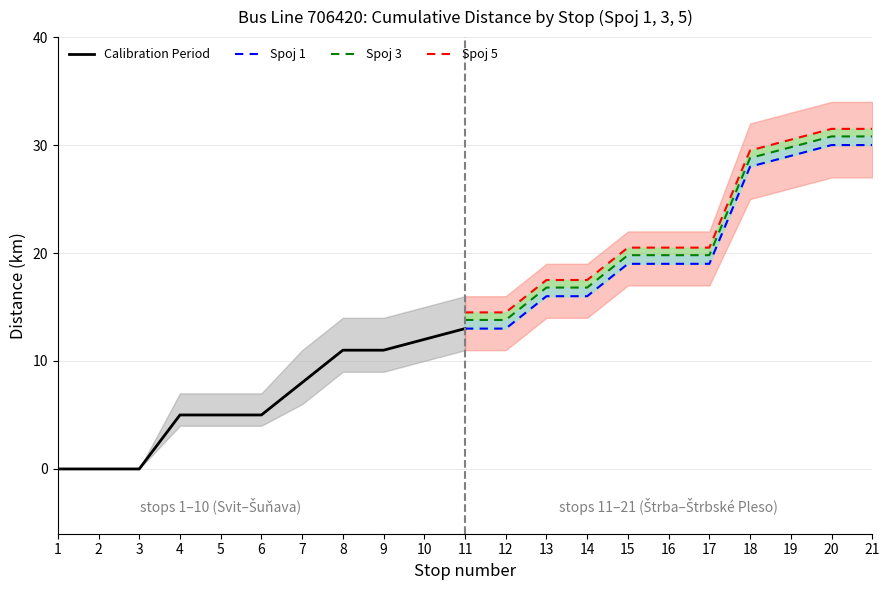

What is the value of the Spoj 3 point at the 10th from the left?

30.8